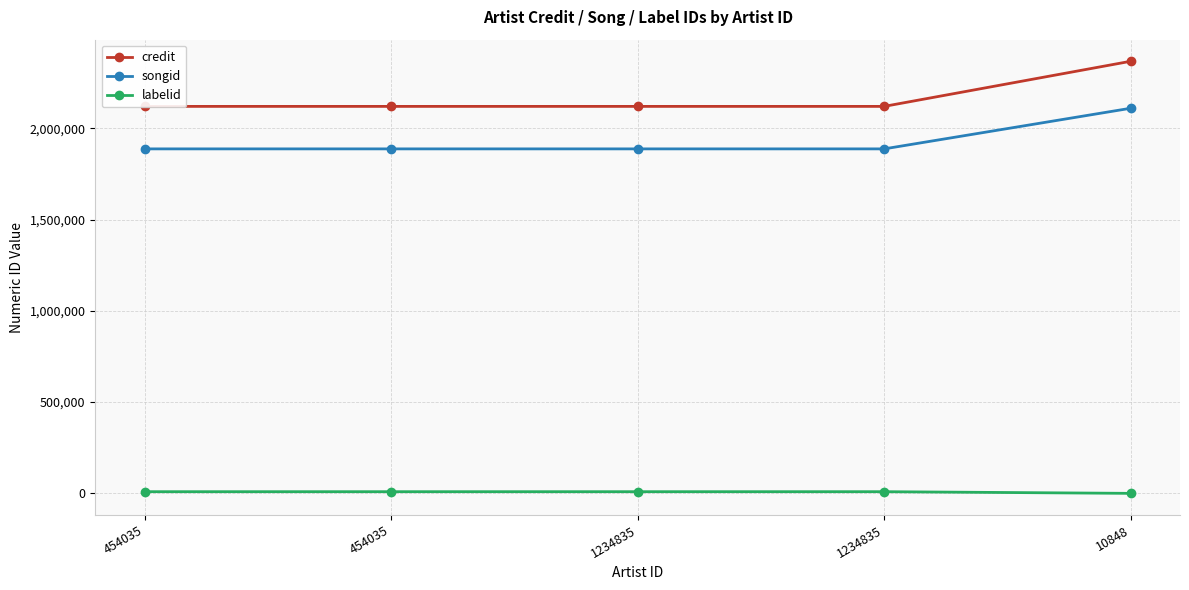

Does the chart display data point markers on the line(s)?

Yes